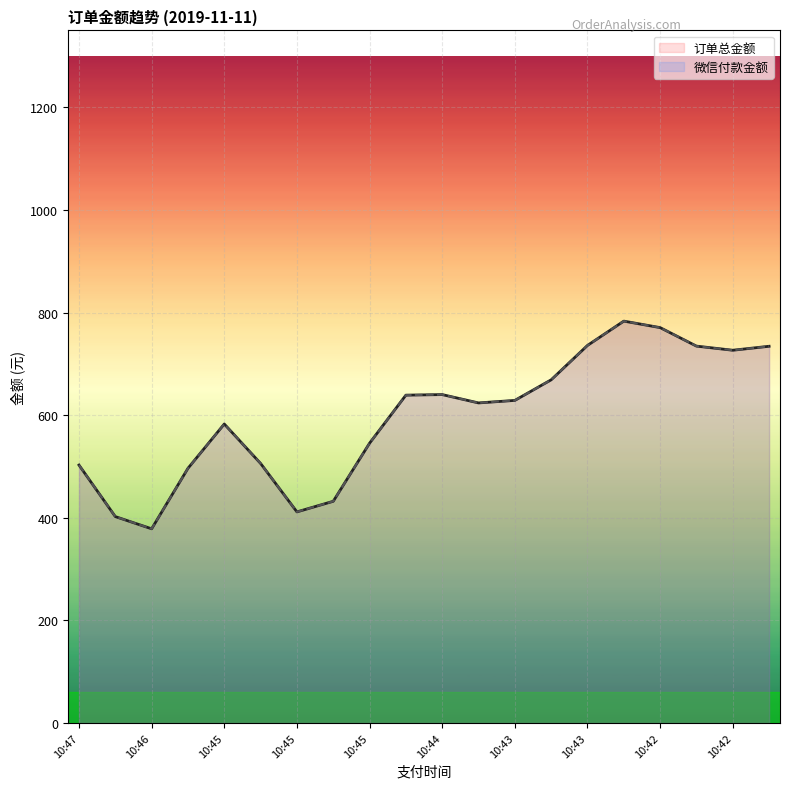

What are all the series names shown in the legend?

订单总金额, 微信付款金额